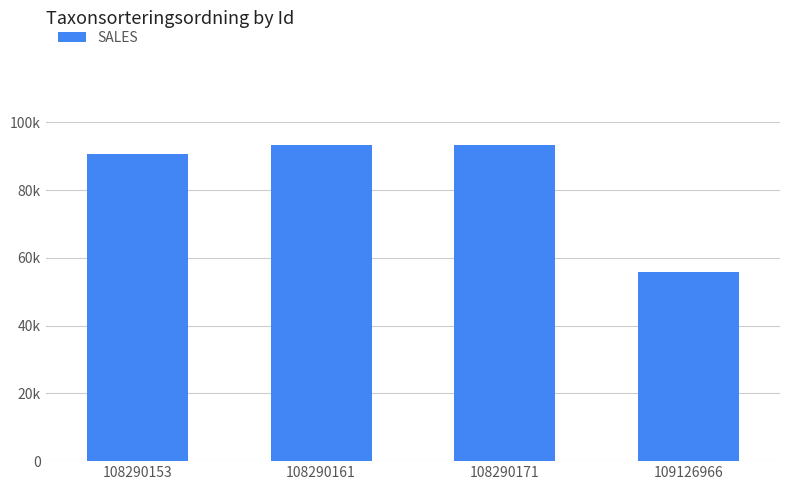

Read the value at 108290161, to the nearest 10.

93380